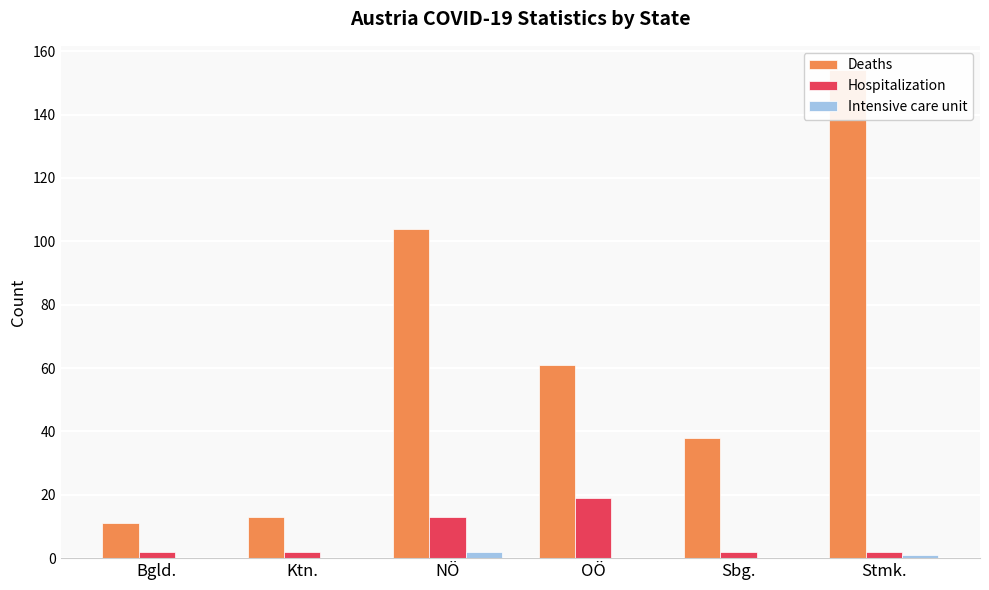

At which label is Deaths closest to 82?

OÖ